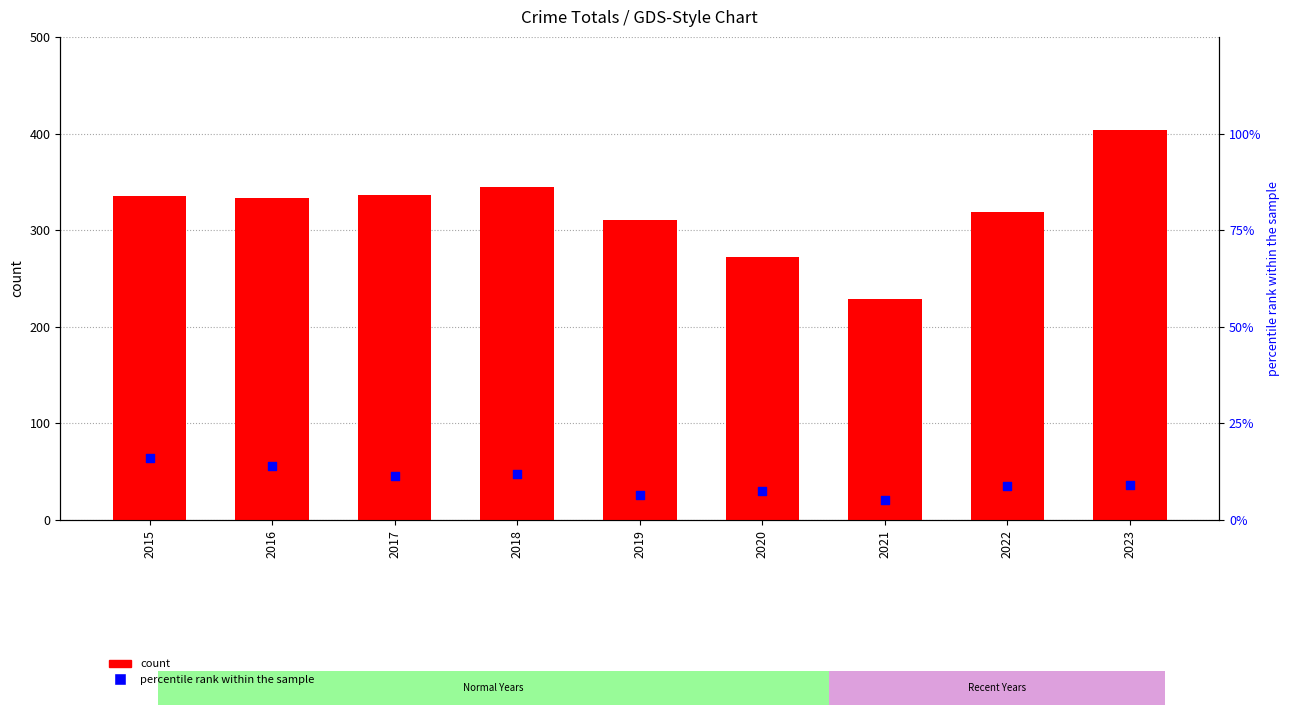

At how many categories does at least one series exceed 60?

9